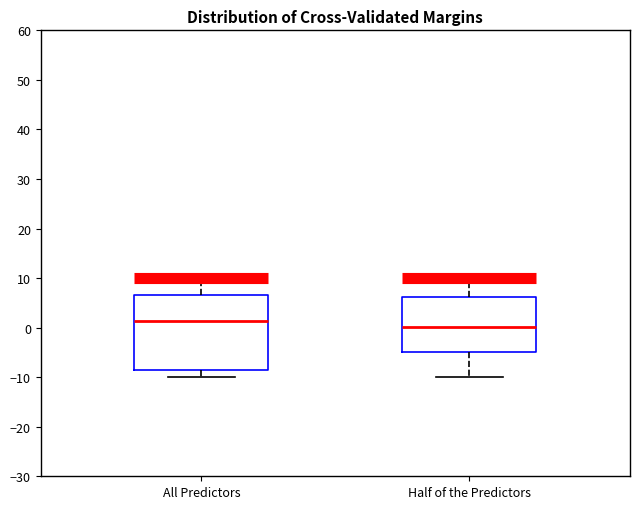

Which box is the tallest, from its lower edge to its upper edge?

All Predictors